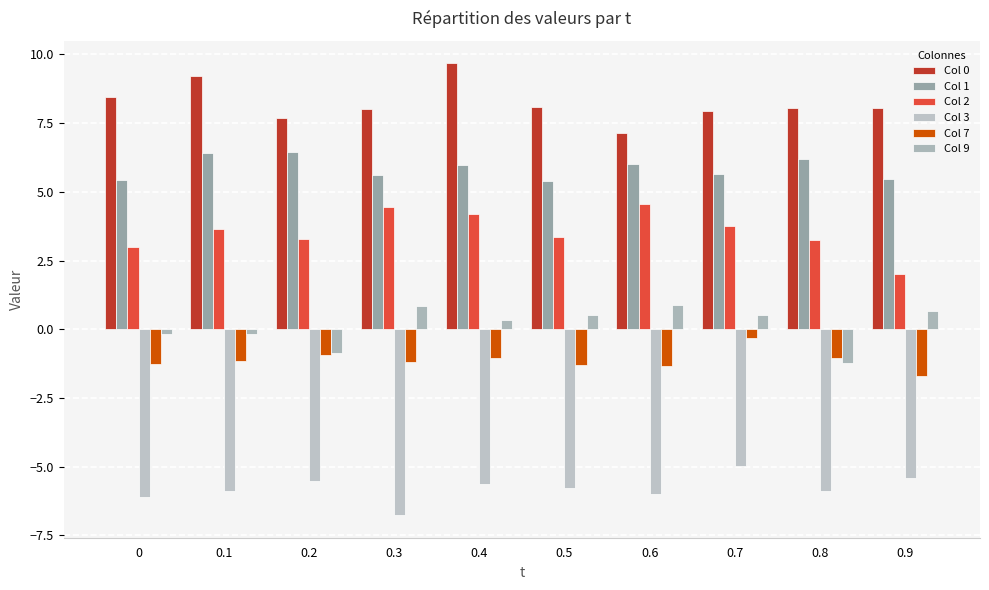

Reading left to right, extract all data points from this chart.

Col 0: 0=8.4	0.1=9.2	0.2=7.7	0.3=8.0	0.4=9.7	0.5=8.1	0.6=7.1	0.7=7.9	0.8=8.1	0.9=8.1
Col 1: 0=5.4	0.1=6.4	0.2=6.4	0.3=5.6	0.4=6.0	0.5=5.4	0.6=6.0	0.7=5.7	0.8=6.2	0.9=5.5
Col 2: 0=3.0	0.1=3.6	0.2=3.3	0.3=4.5	0.4=4.2	0.5=3.4	0.6=4.6	0.7=3.8	0.8=3.2	0.9=2.0
Col 3: 0=-6.1	0.1=-5.9	0.2=-5.5	0.3=-6.8	0.4=-5.6	0.5=-5.8	0.6=-6.0	0.7=-5.0	0.8=-5.9	0.9=-5.4
Col 7: 0=-1.2	0.1=-1.2	0.2=-0.9	0.3=-1.2	0.4=-1.1	0.5=-1.3	0.6=-1.3	0.7=-0.3	0.8=-1.1	0.9=-1.7
Col 9: 0=-0.2	0.1=-0.2	0.2=-0.9	0.3=0.8	0.4=0.3	0.5=0.5	0.6=0.9	0.7=0.5	0.8=-1.2	0.9=0.7